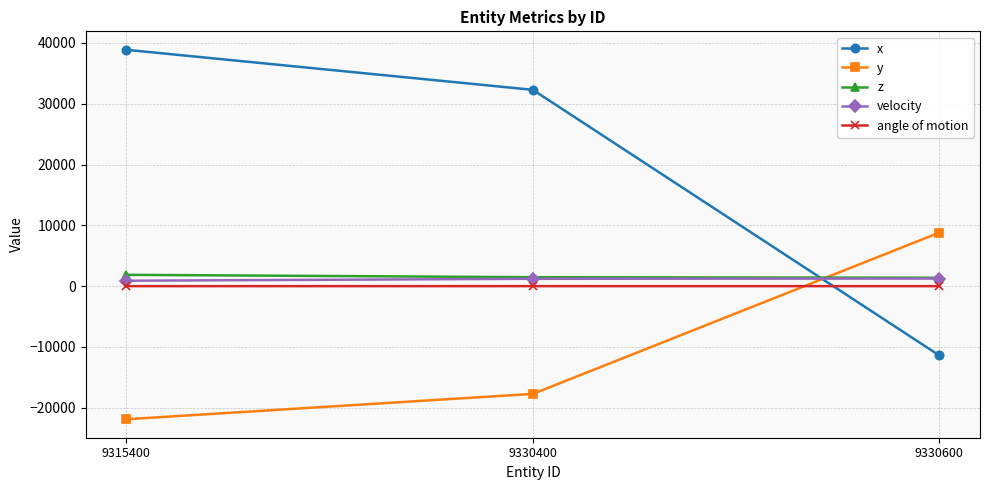

True or false: x has a value of 17041.7 at 9315400.

False